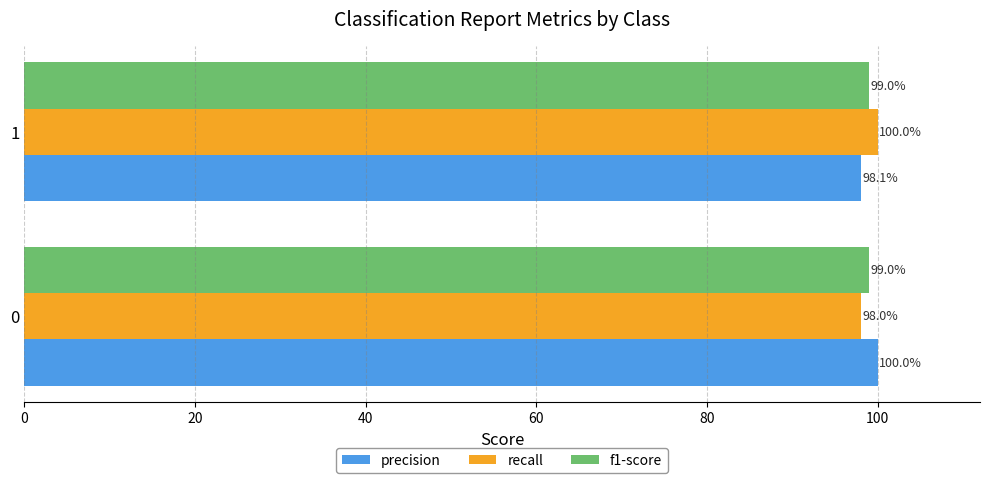

What are all the series names shown in the legend?

precision, recall, f1-score